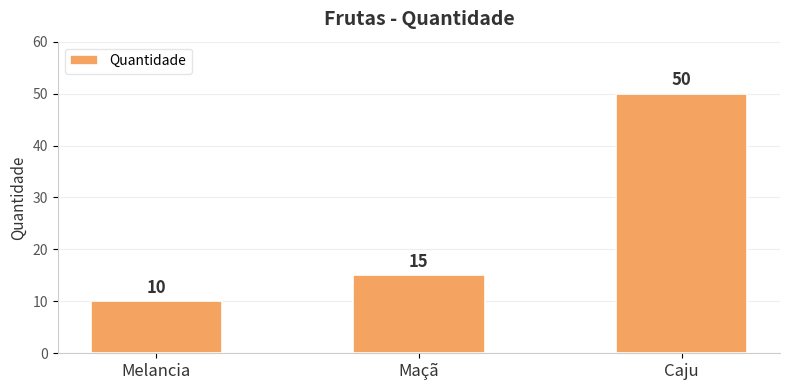

List the labels in order of value, largest first.

Caju, Maçã, Melancia